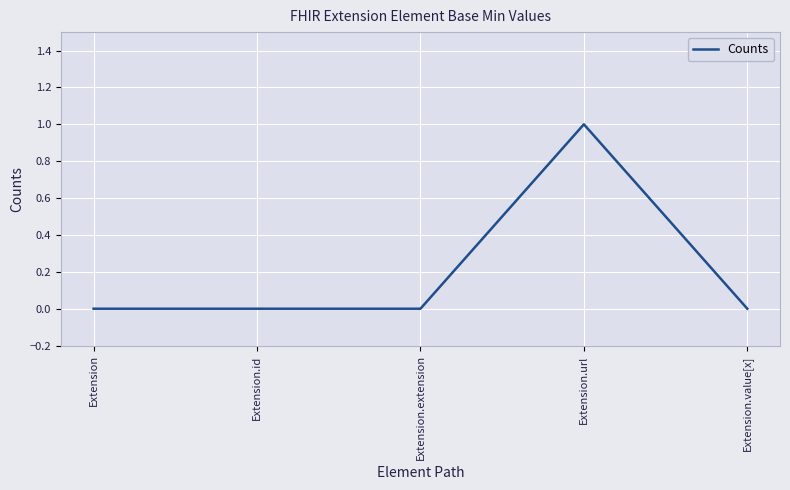

Does the chart have visible grid lines?

Yes